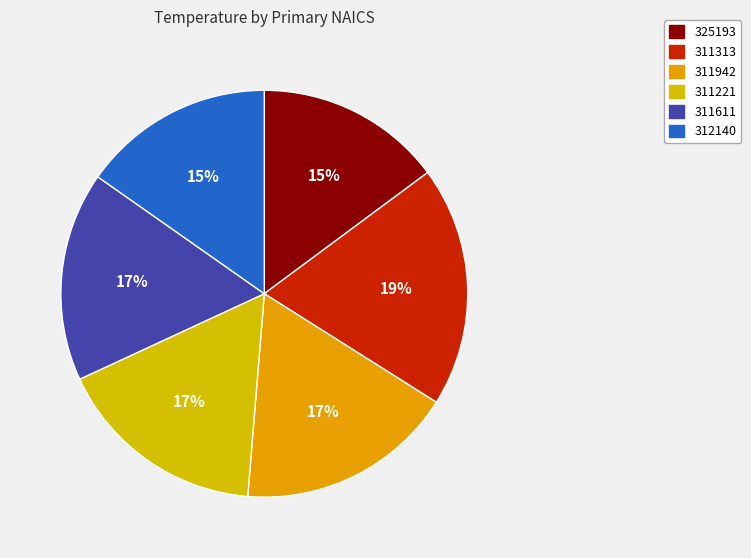

True or false: 311942 accounts for 30% of the total.

False